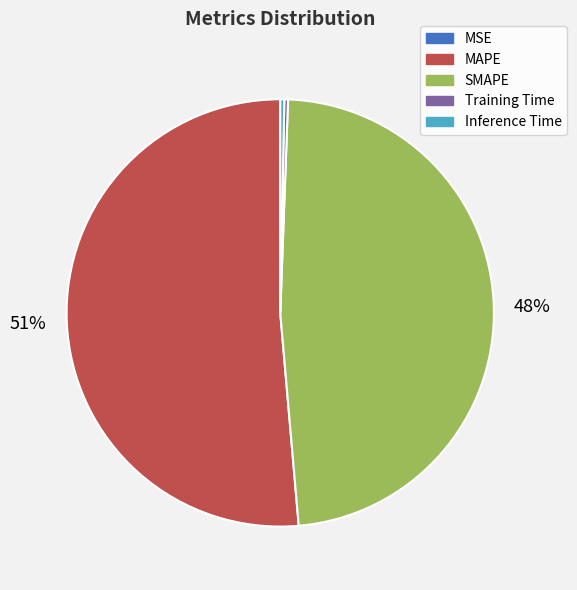

Do Training Time and MAPE together represent more than half of the pie?

Yes